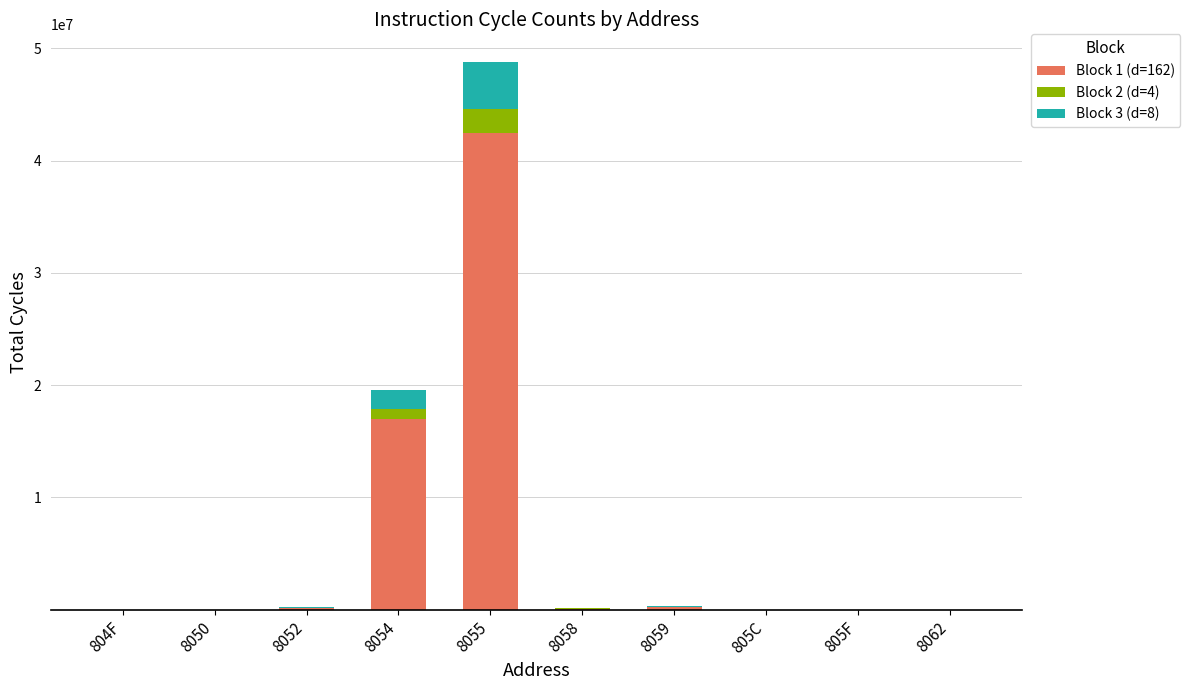

The value of Block 1 (d=162) at 8055 is 72315307. True or false?

False